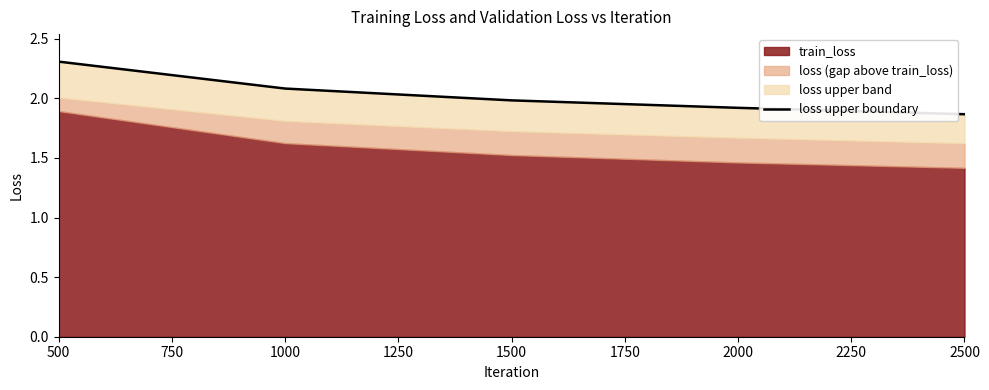

Reading right to left, what are all the values shown in this chart?

1.9	1.9	2.0	2.1	2.3